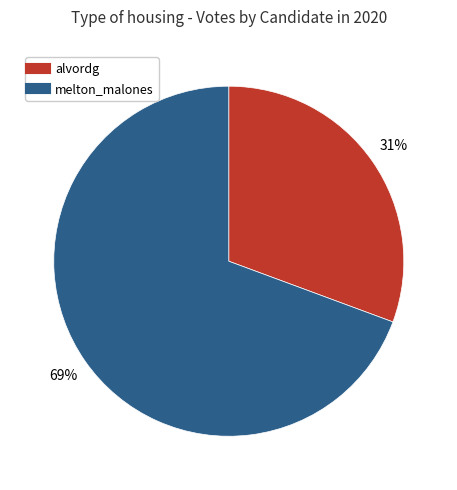

To the nearest percent, what is the average slice percentage?

50%